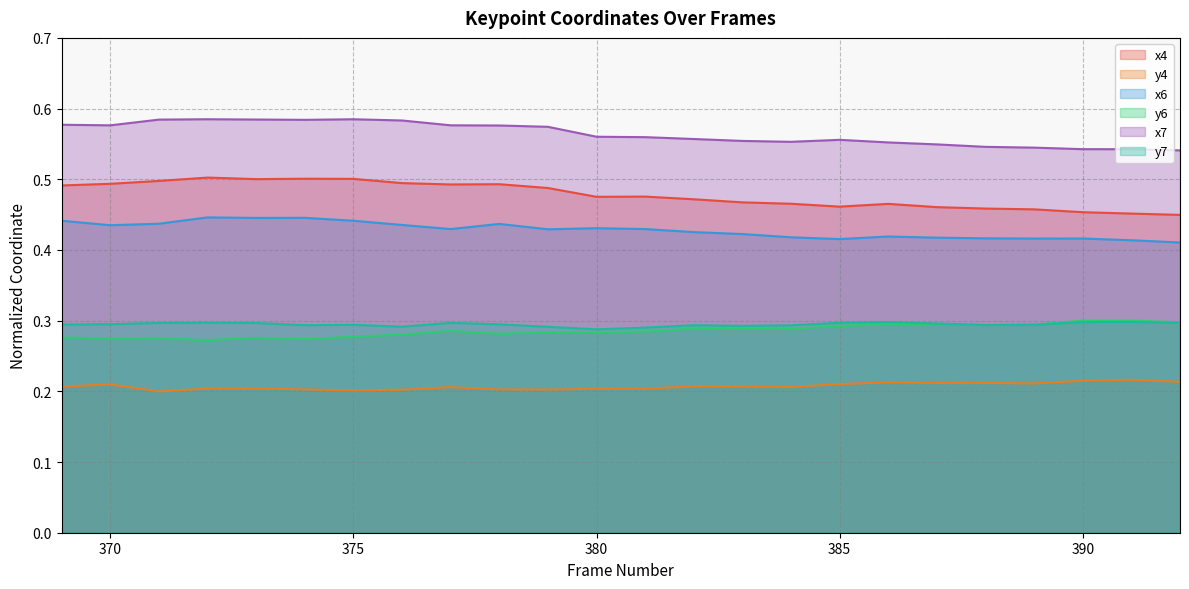

Which label corresponds to the smallest value in the chart?

371